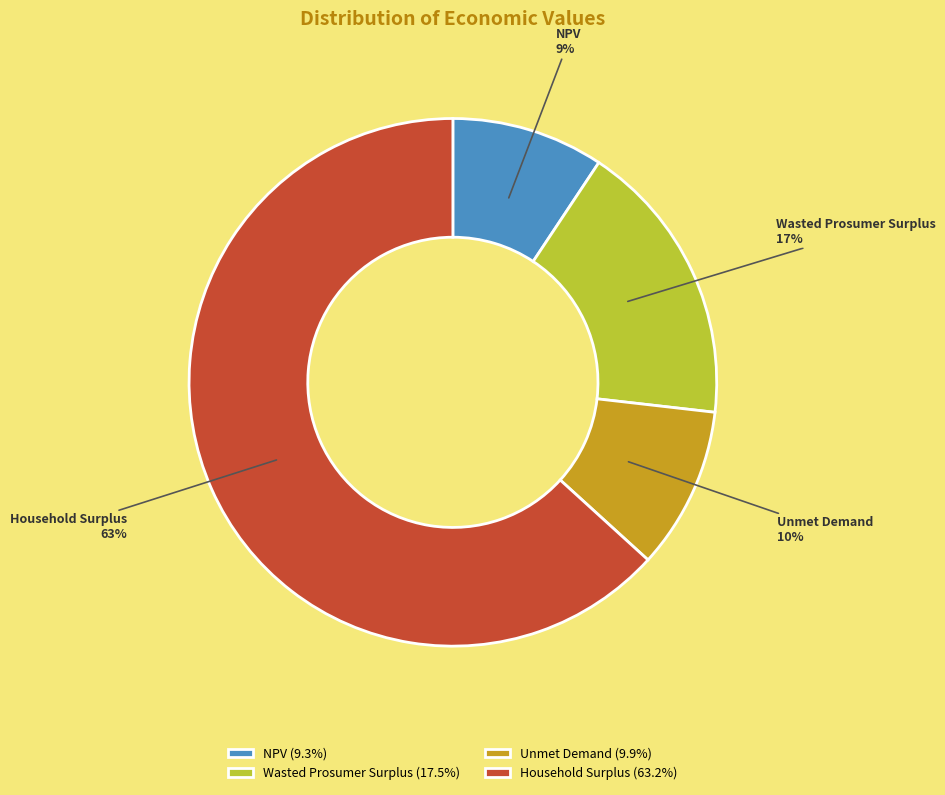

Which slice is the largest?

Household Surplus